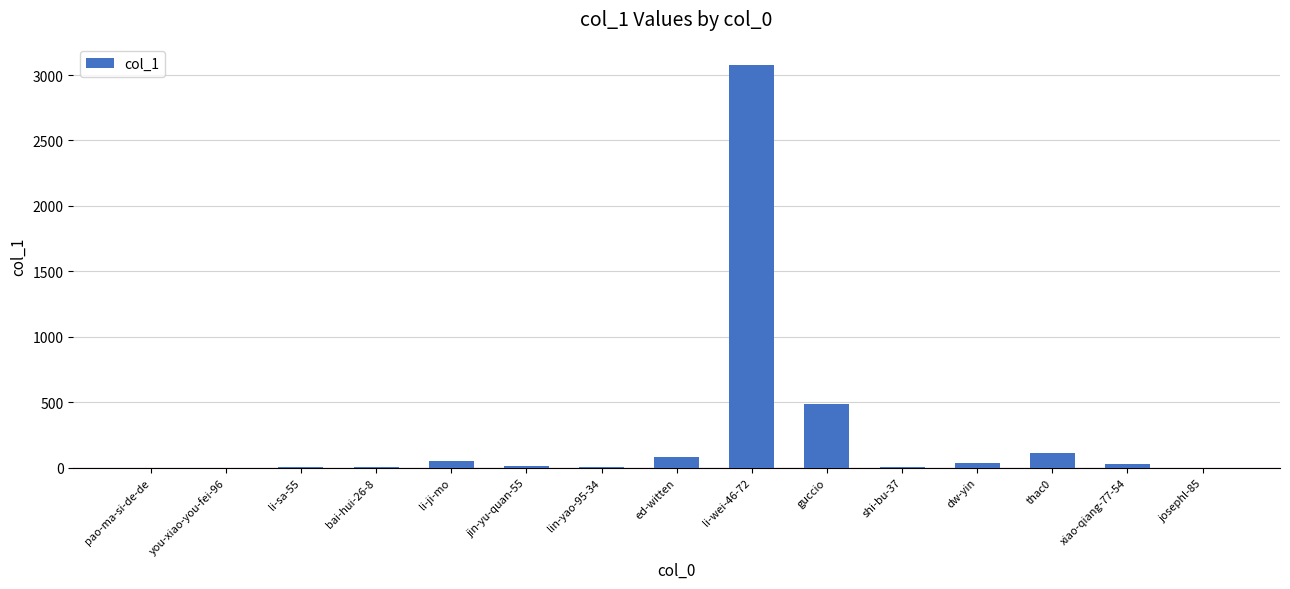

Between jin-yu-quan-55 and dw-yin, which is larger?

dw-yin